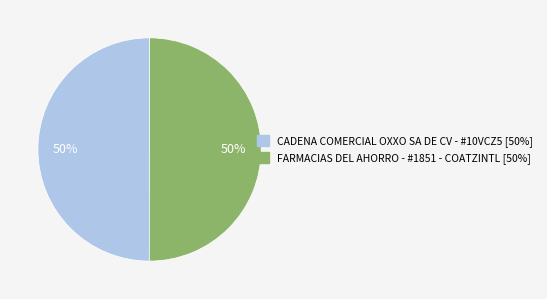

What is the ratio of the value at CADENA COMERCIAL OXXO SA DE CV - #10VCZ5 to the value at FARMACIAS DEL AHORRO - #1851 - COATZINTL?

1.0